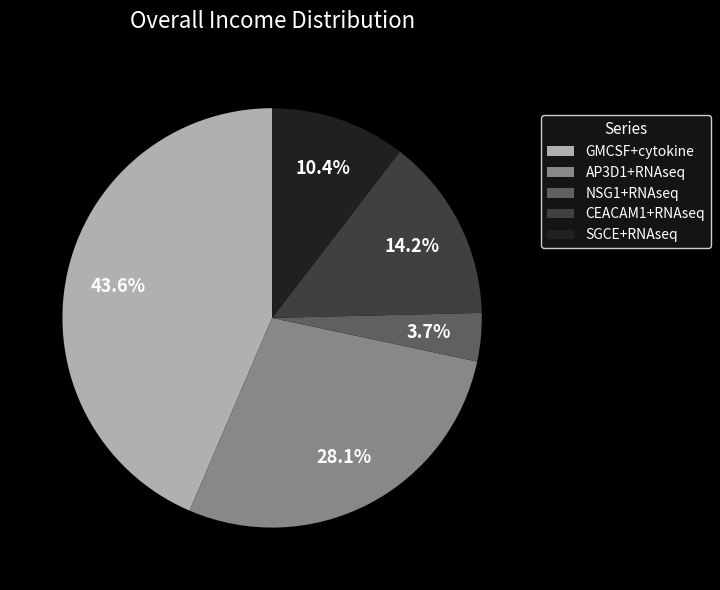

To the nearest percent, what portion does SGCE+RNAseq represent?

10%